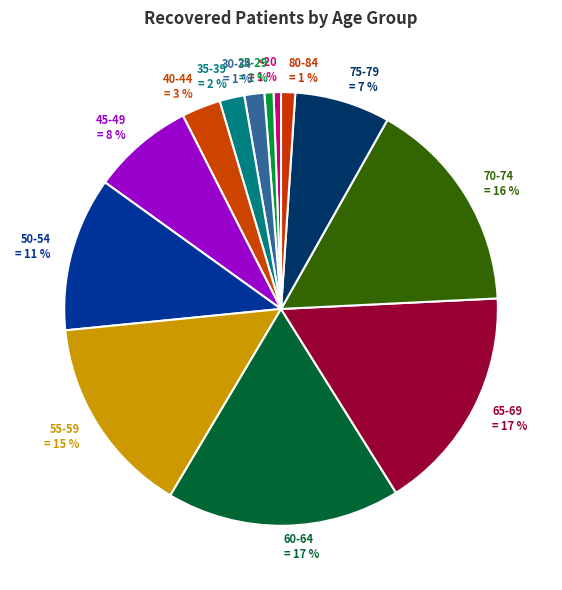

What percentage is the 80-84 slice, to the nearest percent?

1%